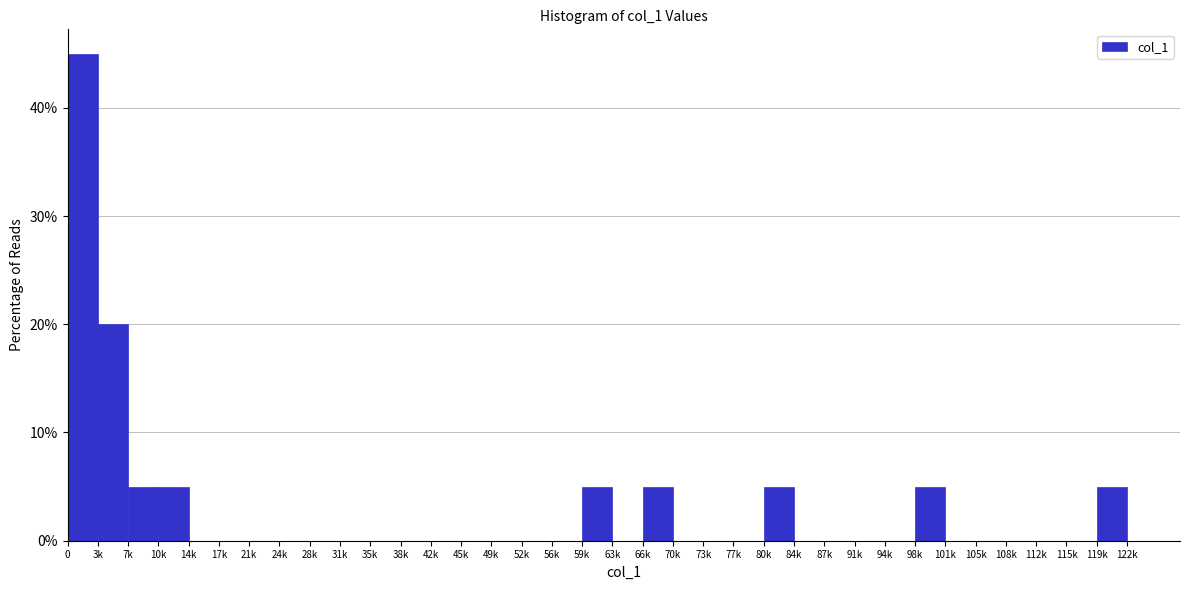

The value at 49k is 0. True or false?

True